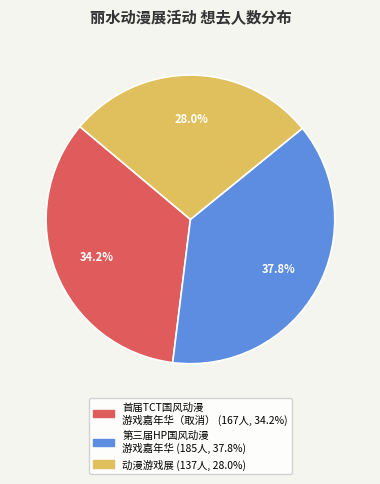

Is there a majority slice in this chart?

No